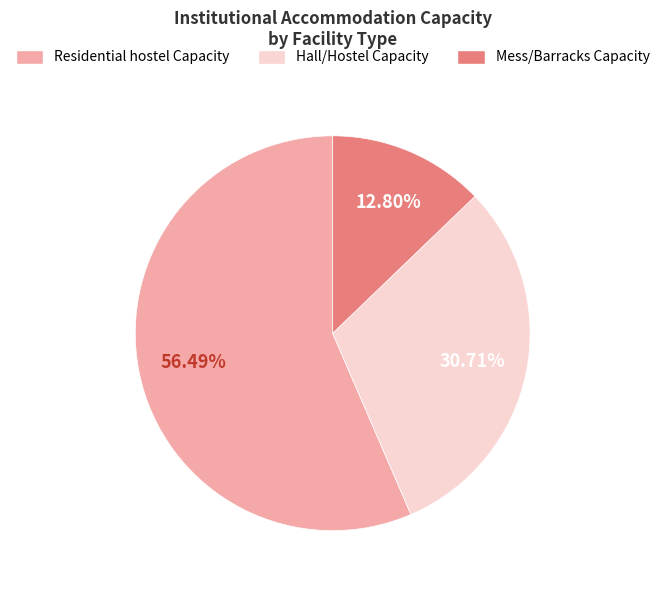

How many segments does this pie chart have?

3